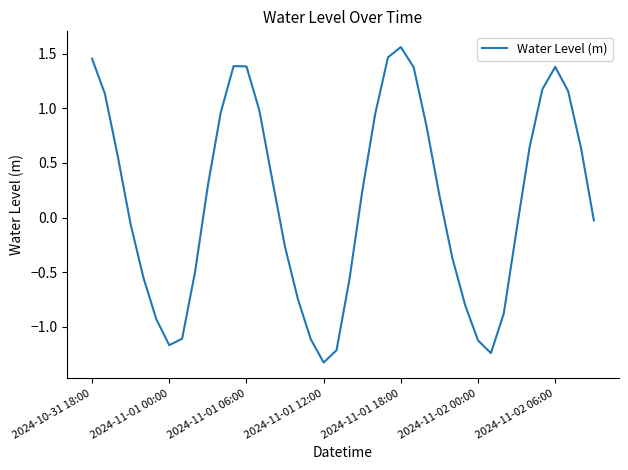

What is the minimum value shown in the chart?

-1.3